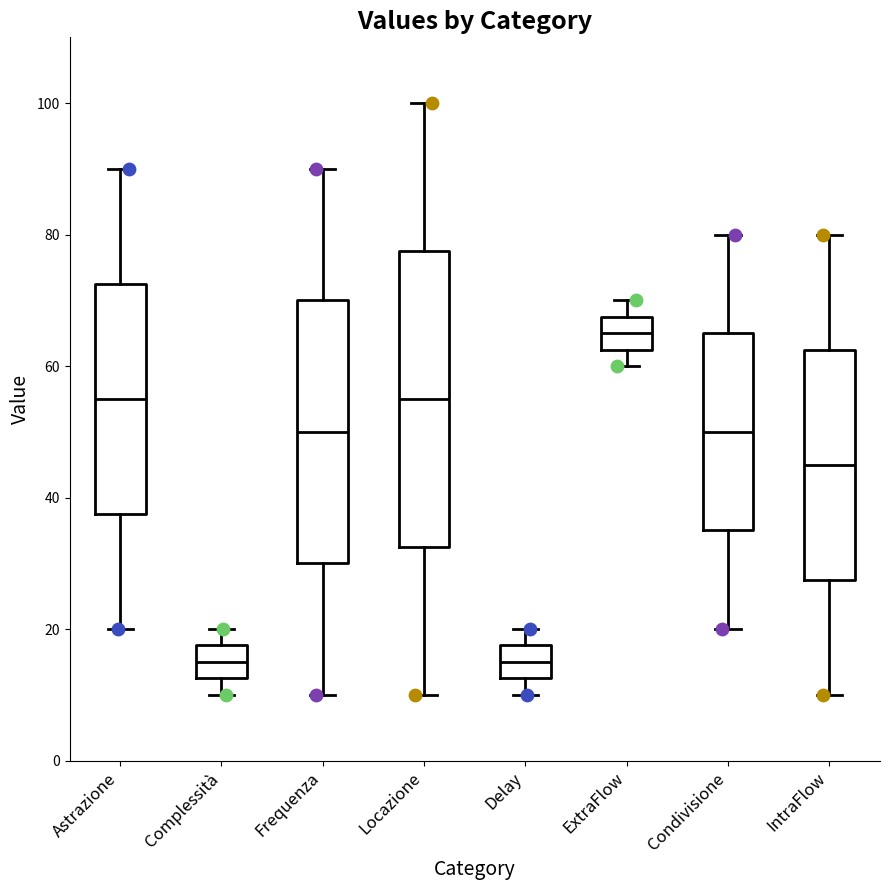

Comparing the boxes themselves (not the whiskers), which one is the tallest?

Locazione